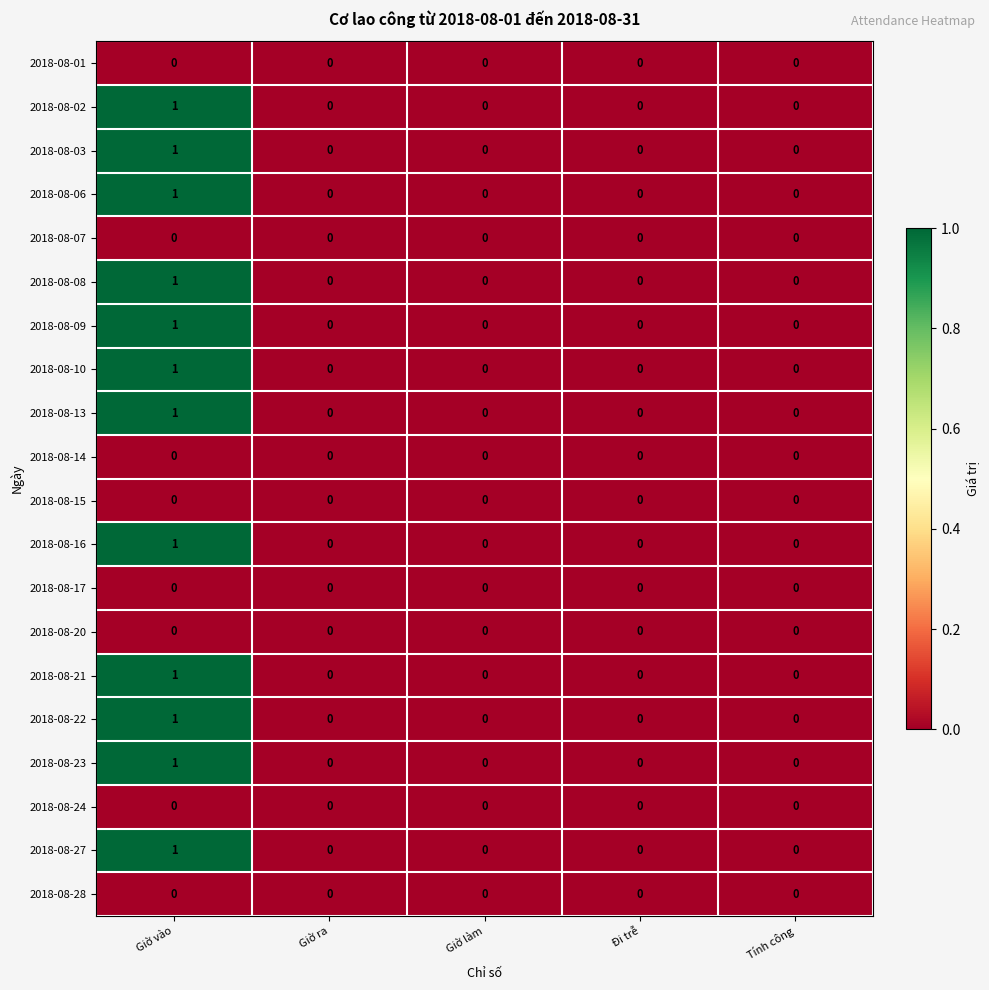

The 2018-08-23 series shows 0 at Giờ vào. True or false?

False